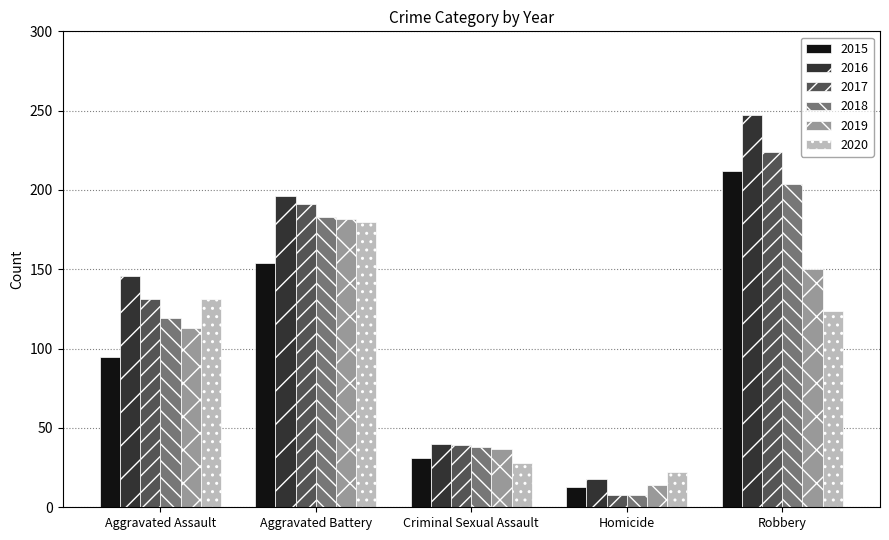

What are all the series names shown in the legend?

2015, 2016, 2017, 2018, 2019, 2020